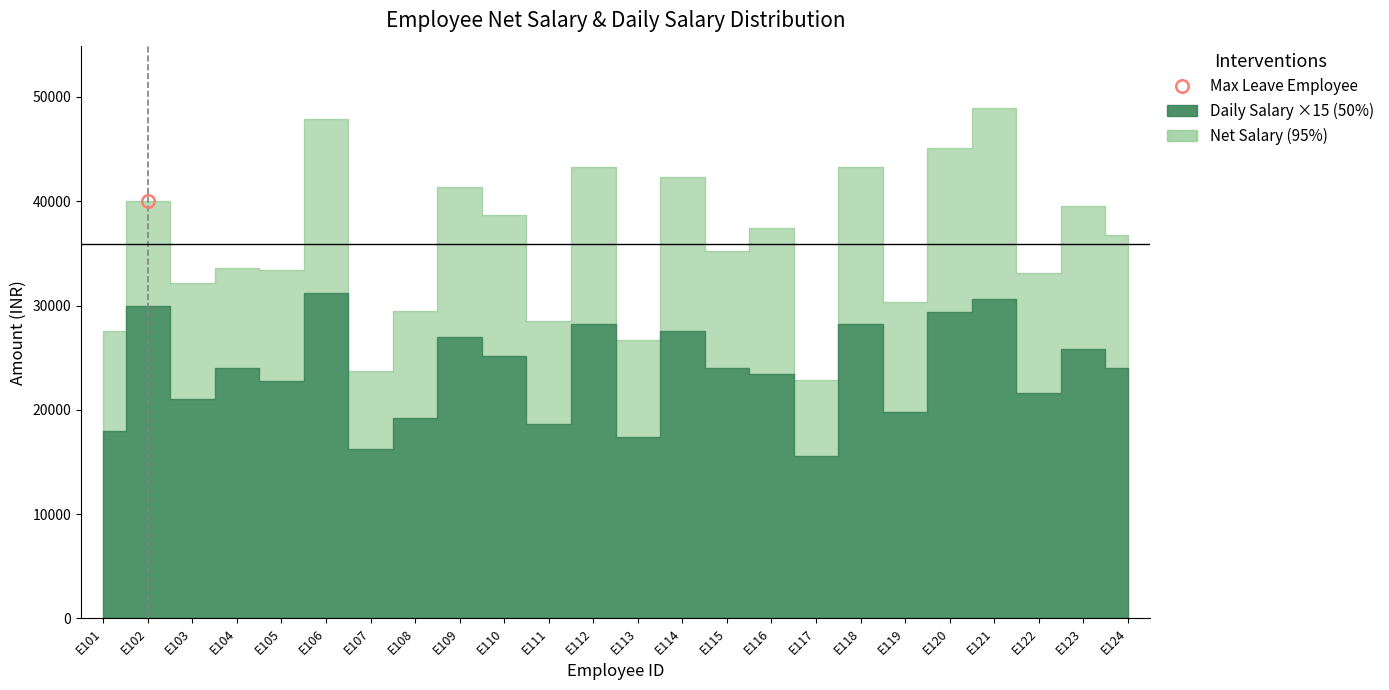

Is it true that Net Salary equals 8975 at E117?

False